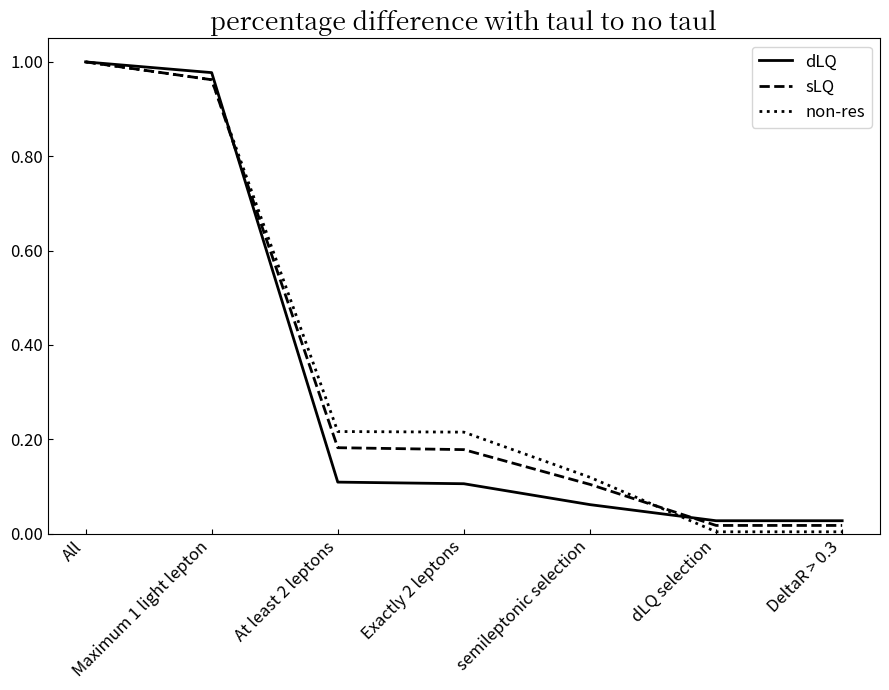

Is it true that sLQ equals 1.0 at All?

True